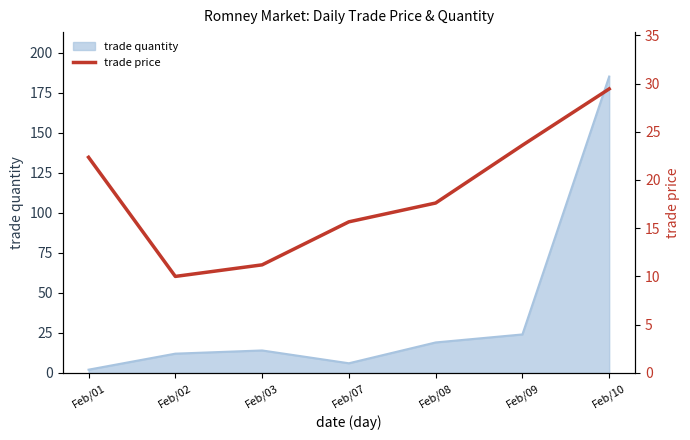

Does the chart display data point markers on the line(s)?

No